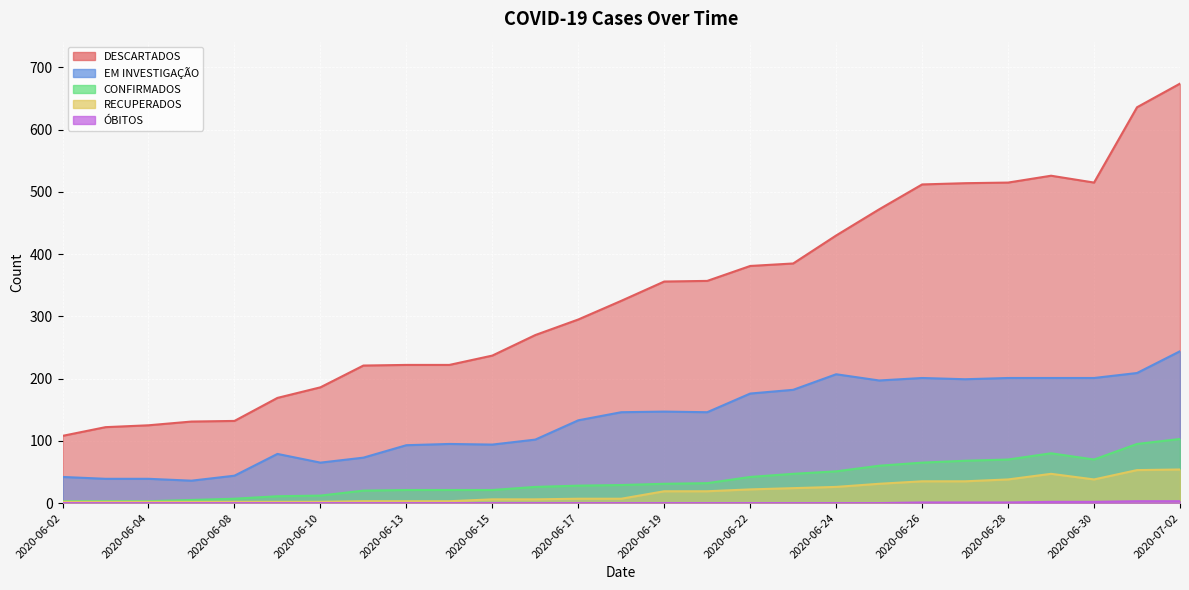

Rank the categories by DESCARTADOS value from lowest to highest.

2020-06-02, 2020-06-03, 2020-06-04, 2020-06-05, 2020-06-08, 2020-06-09, 2020-06-10, 2020-06-12, 2020-06-13, 2020-06-14, 2020-06-15, 2020-06-16, 2020-06-17, 2020-06-18, 2020-06-19, 2020-06-20, 2020-06-22, 2020-06-23, 2020-06-24, 2020-06-25, 2020-06-26, 2020-06-27, 2020-06-28, 2020-06-30, 2020-06-29, 2020-07-01, 2020-07-02